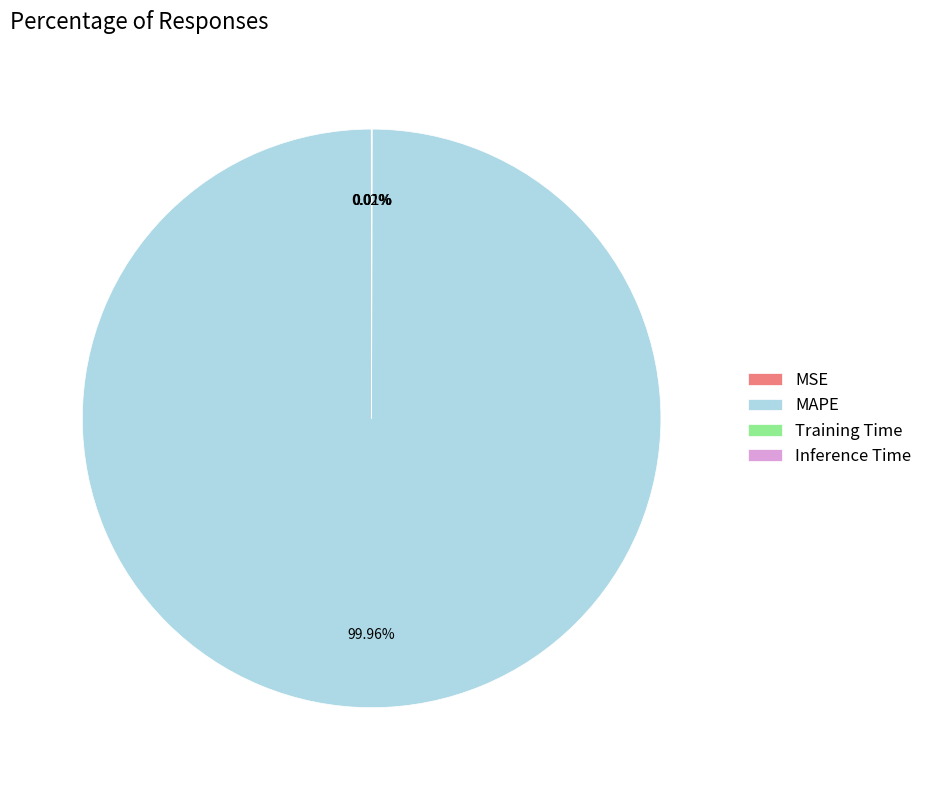

Which category has the biggest portion of the pie?

MAPE